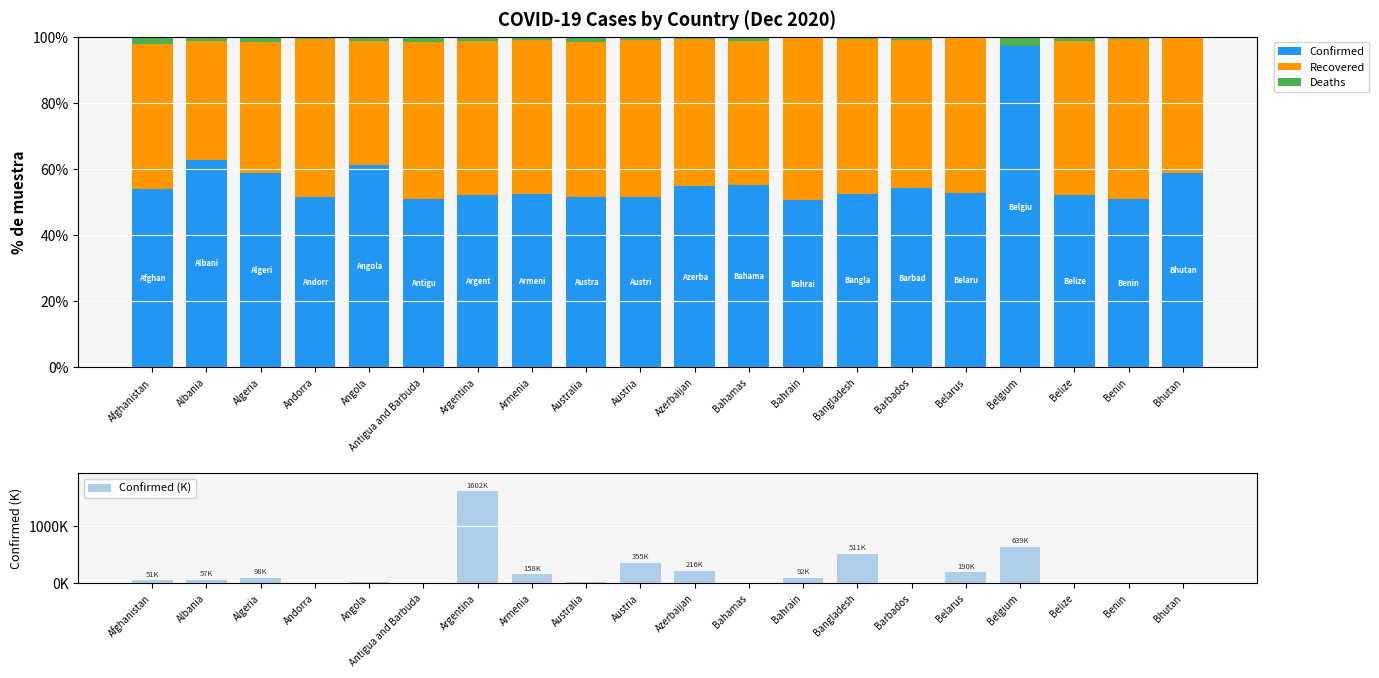

At which label does Confirmed (K) first exceed 57?

Albania